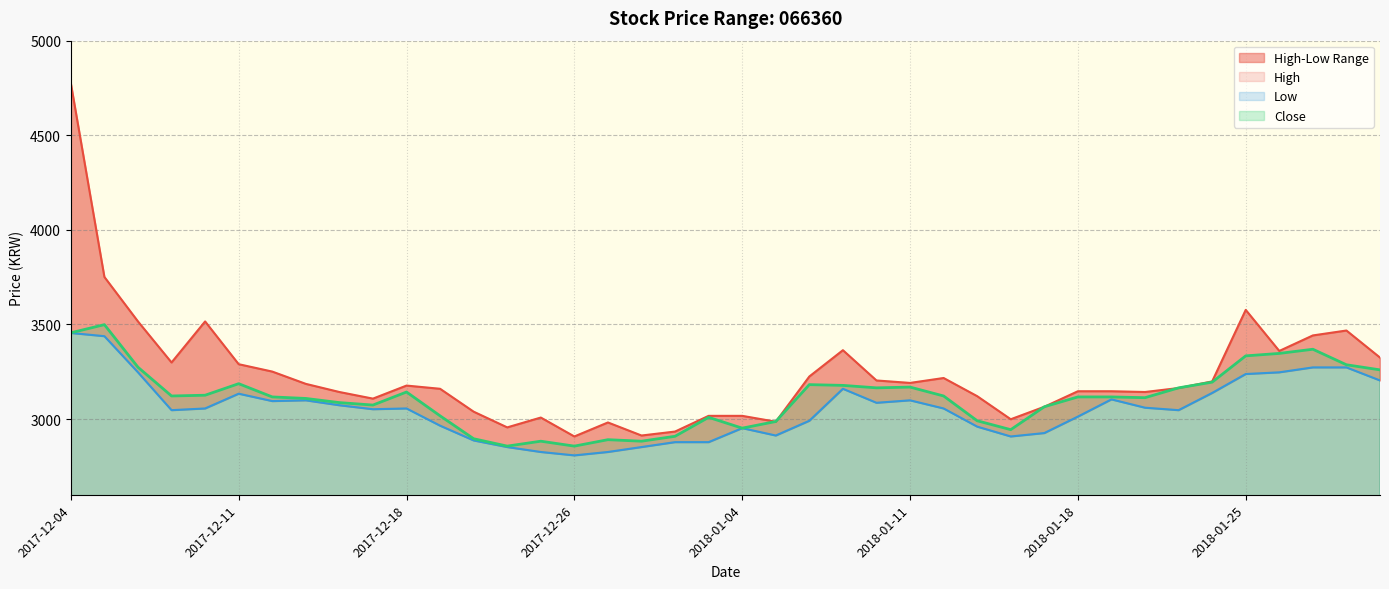

Where is Low nearest to the value 3131?

2017-12-11